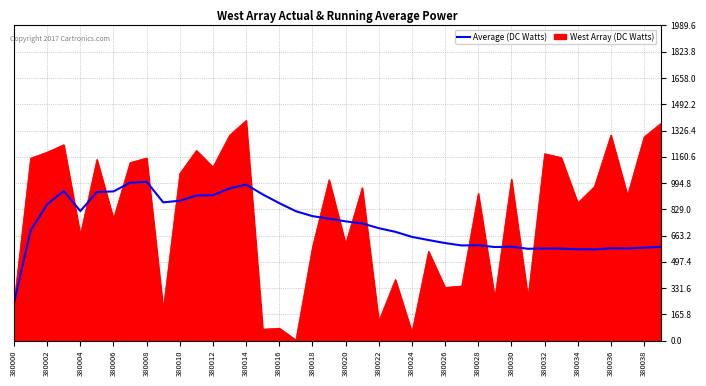

List the series in order of their peak value, lowest first.

Average (DC Watts), West Array (DC Watts)